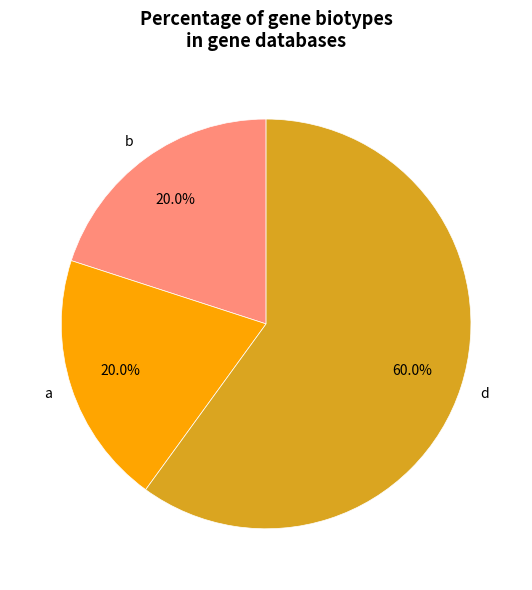

What is the largest slice in the pie chart?

d